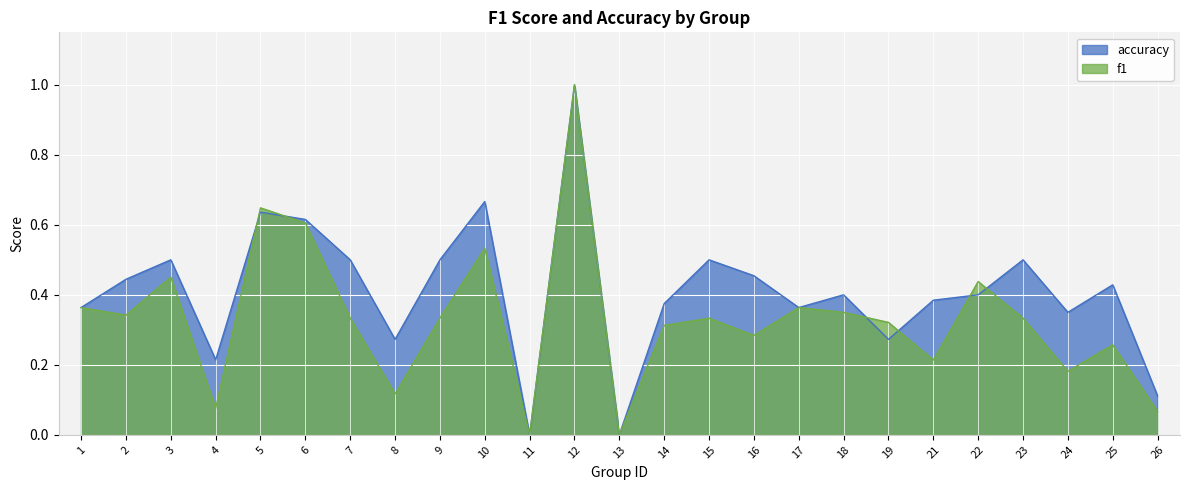

Reading left to right, list all the values displayed in this chart.

f1: 1=0.4	2=0.3	3=0.5	4=0.1	5=0.6	6=0.6	7=0.3	8=0.1	9=0.3	10=0.5	11=0.0	12=1.0	13=0.0	14=0.3	15=0.3	16=0.3	17=0.4	18=0.3	19=0.3	21=0.2	22=0.4	23=0.3	24=0.2	25=0.3	26=0.1
accuracy: 1=0.4	2=0.4	3=0.5	4=0.2	5=0.6	6=0.6	7=0.5	8=0.3	9=0.5	10=0.7	11=0.0	12=1.0	13=0.0	14=0.4	15=0.5	16=0.5	17=0.4	18=0.4	19=0.3	21=0.4	22=0.4	23=0.5	24=0.3	25=0.4	26=0.1